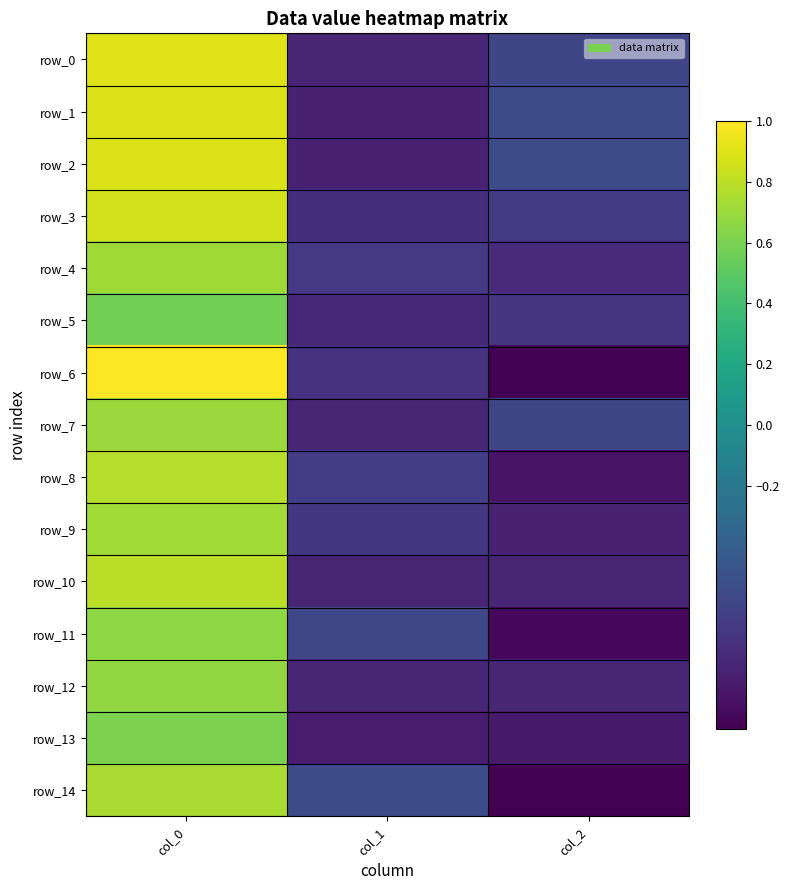

True or false: row_10 has a value of -1.2 at col_1.

False